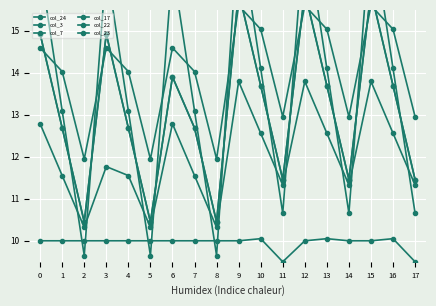

The col_24 series shows 17.8 at 8. True or false?

False